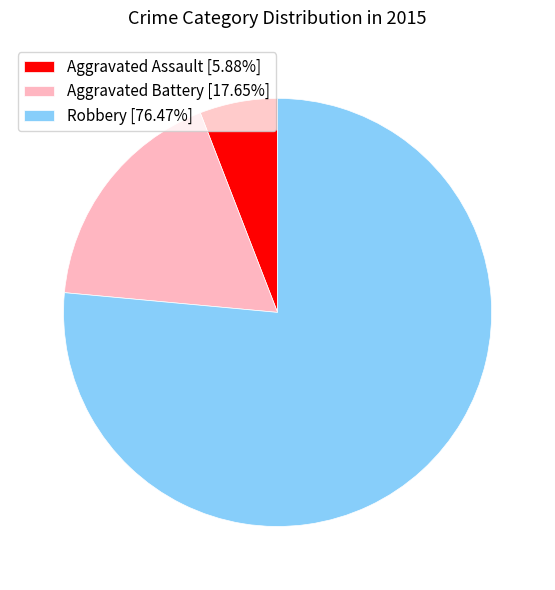

Rank the categories by value from highest to lowest.

Robbery, Aggravated Battery, Aggravated Assault